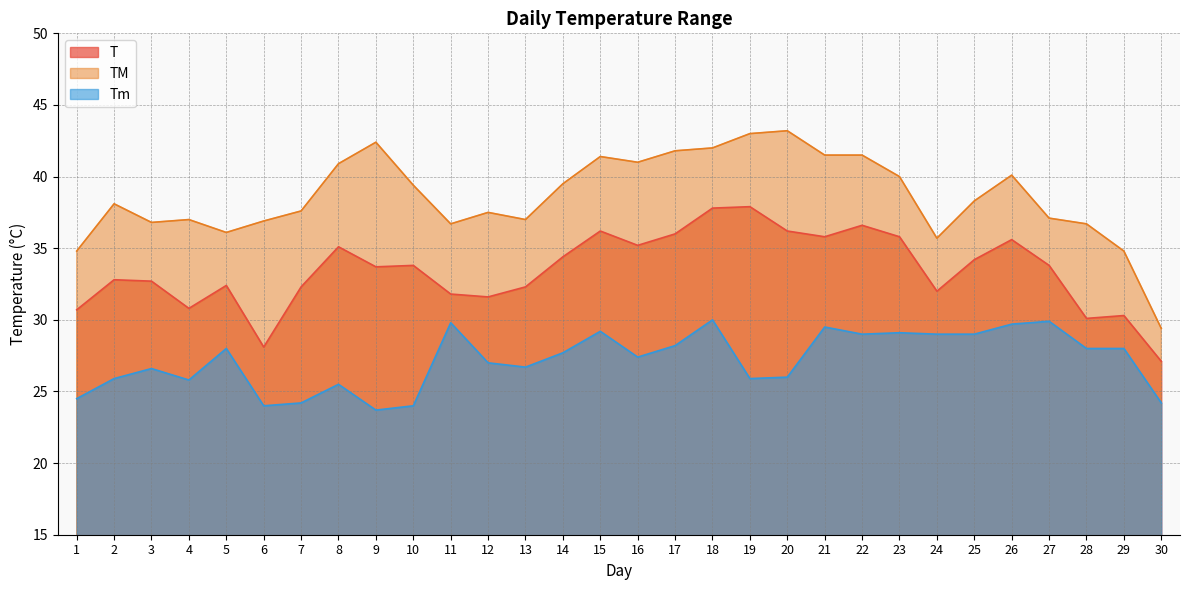

Which series has the largest range (max minus min)?

TM